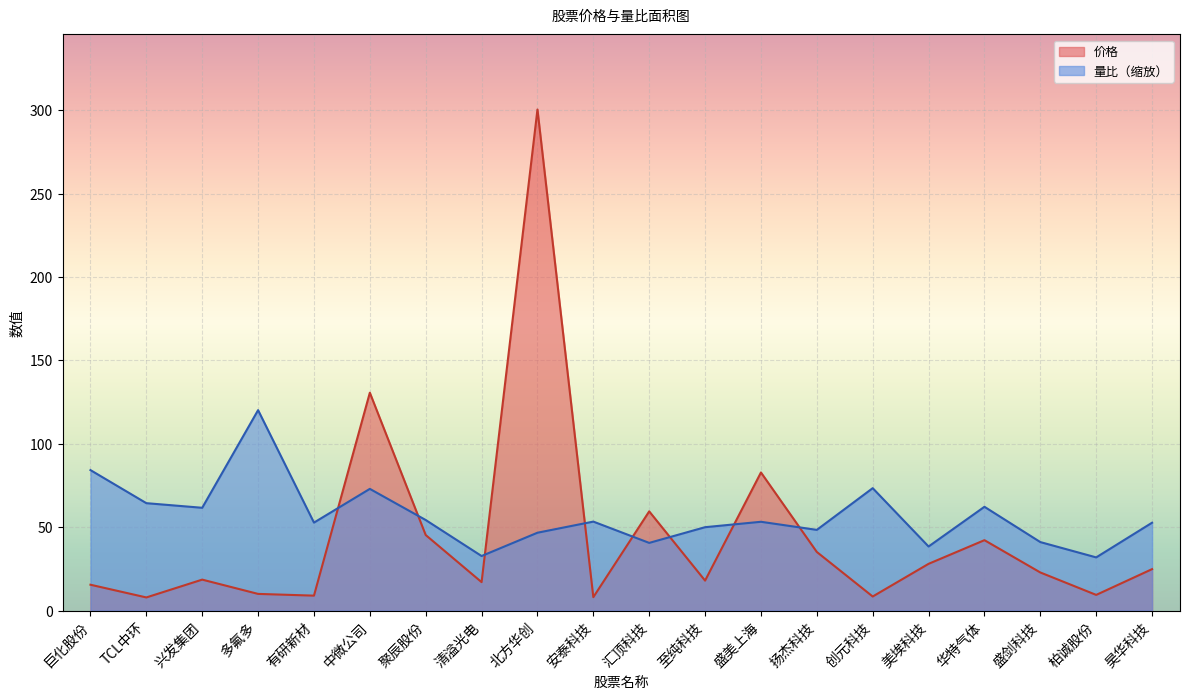

The 量比 series shows 14.3 at TCL中环. True or false?

False